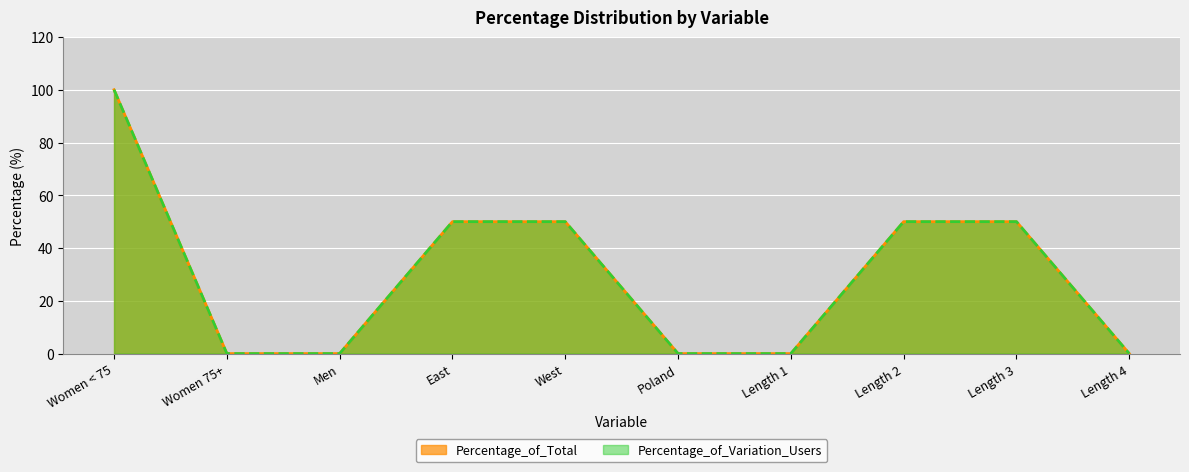

True or false: Percentage_of_Total and Percentage_of_Variation_Users intersect in this chart.

False